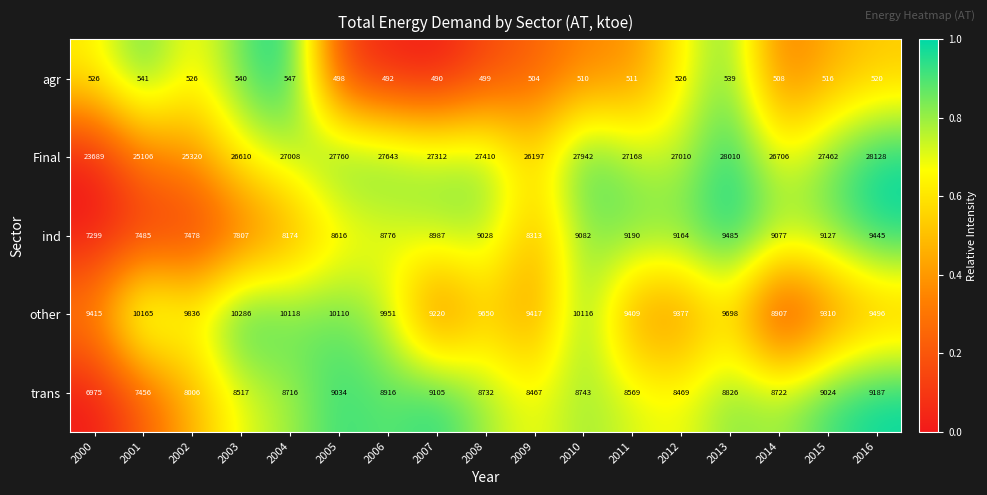

What is the sum of the trans values at 2008 and 2005?

17766